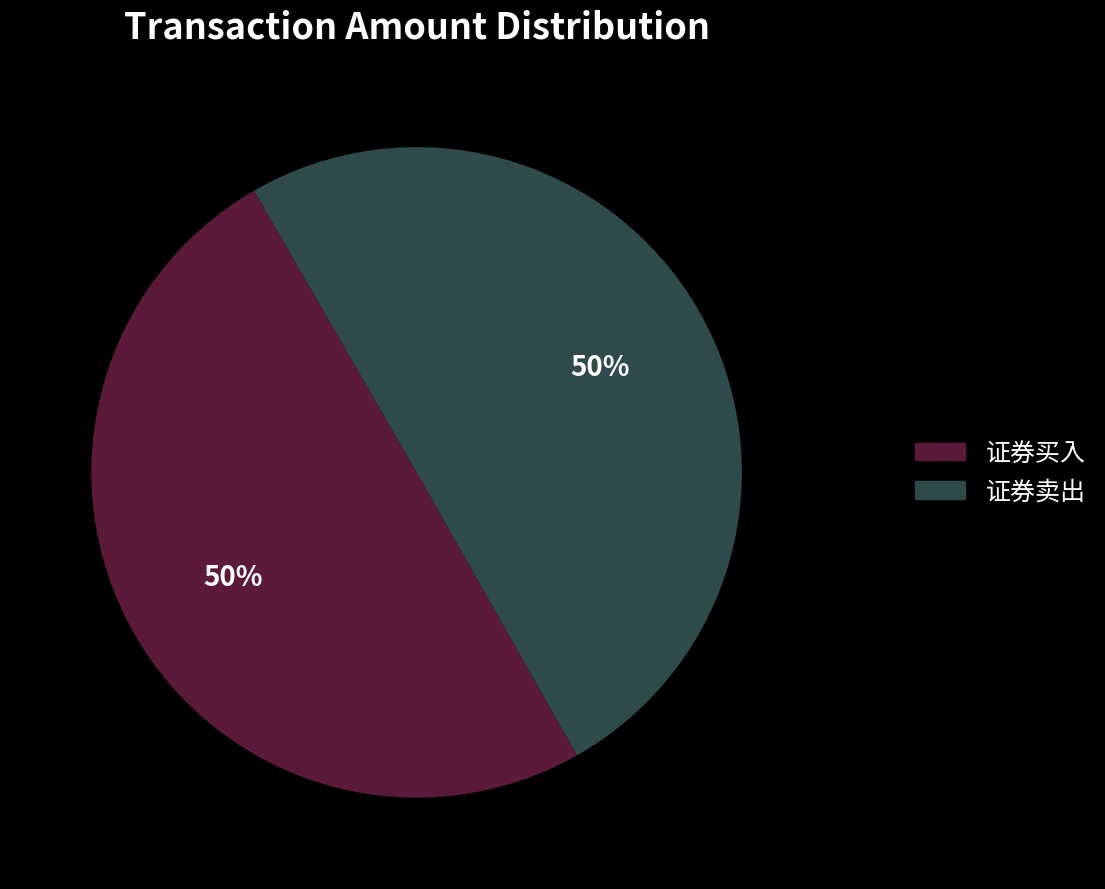

True or false: 证券买入 accounts for 50% of the total.

True